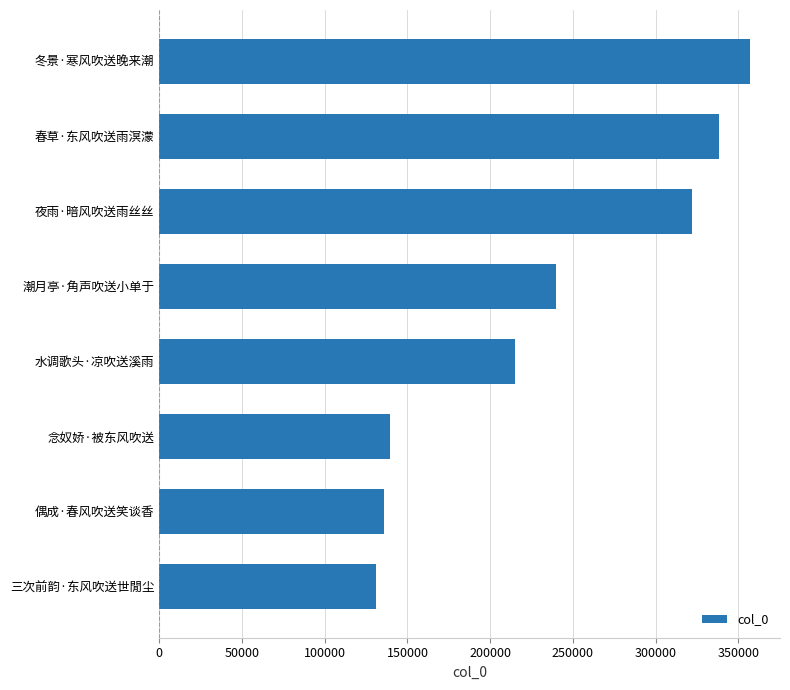

Is it true that the value at 春草·东风吹送雨溟濛 is 511718?

False